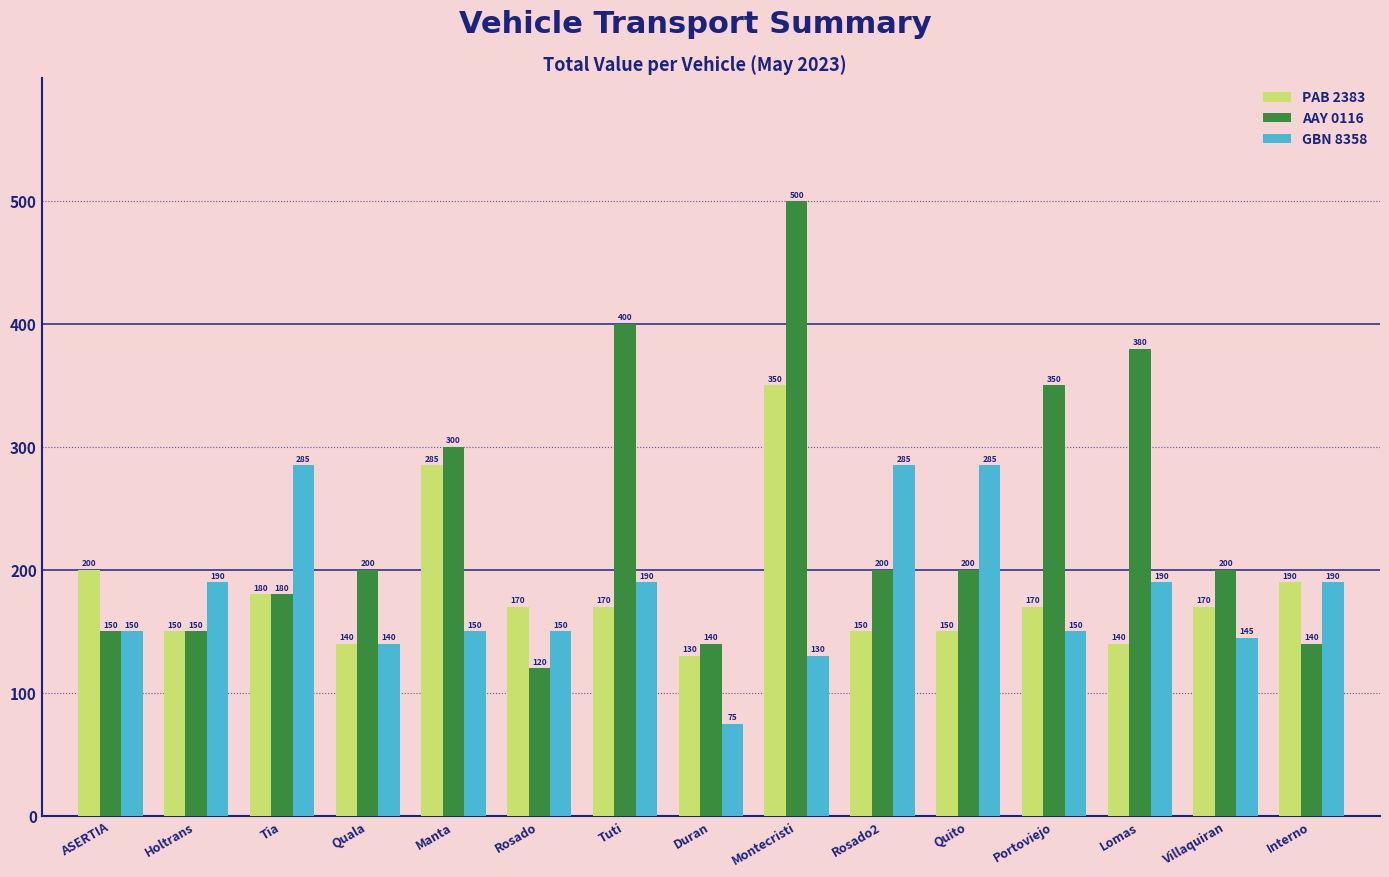

True or false: AAY 0116 has a value of 150 at Holtrans.

True